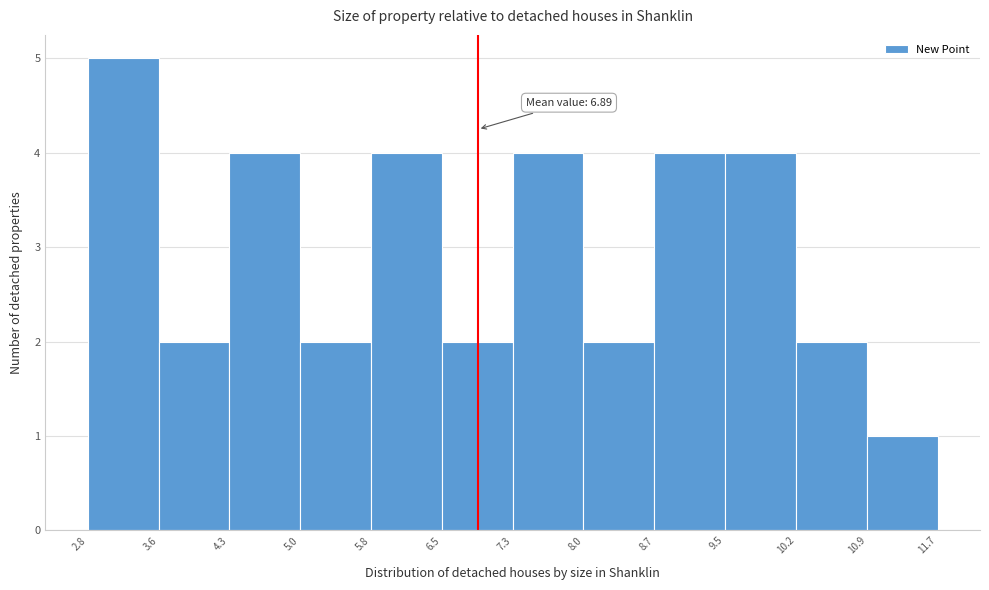

Over which range of the x-axis is the bar tallest?

2.8 to 3.6